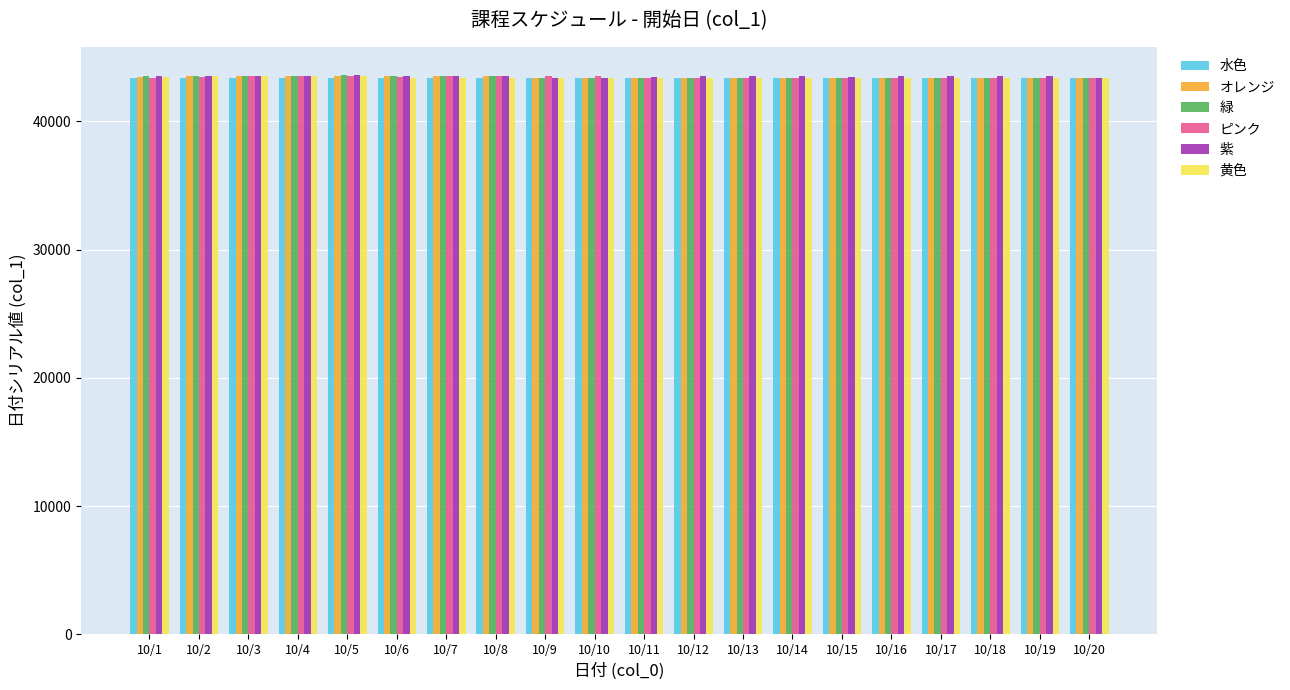

What is the lowest value of the 紫 series?

43374